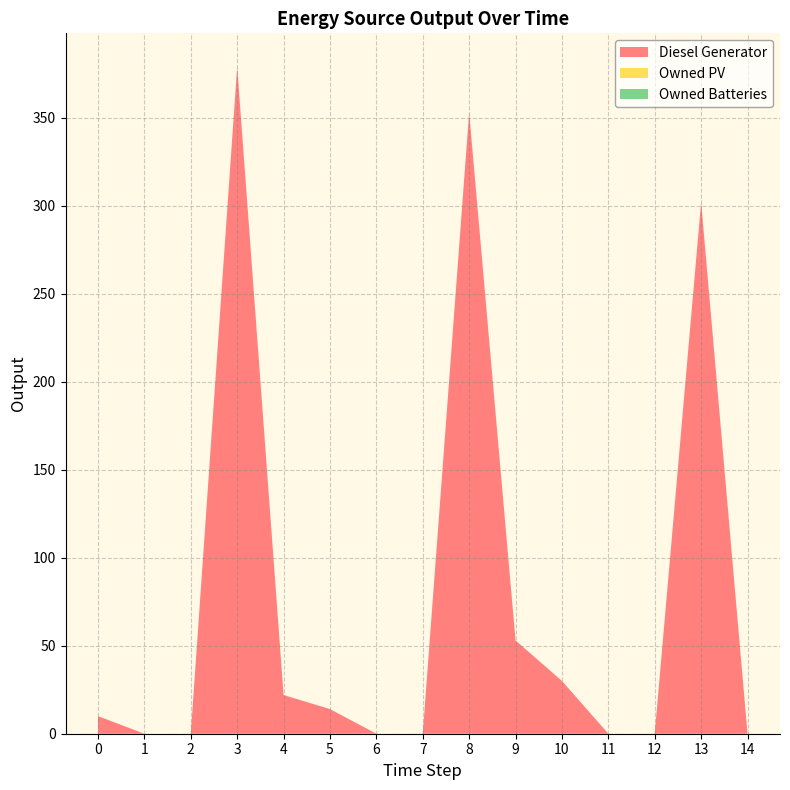

True or false: Owned Batteries and Diesel Generator cross at least once.

False